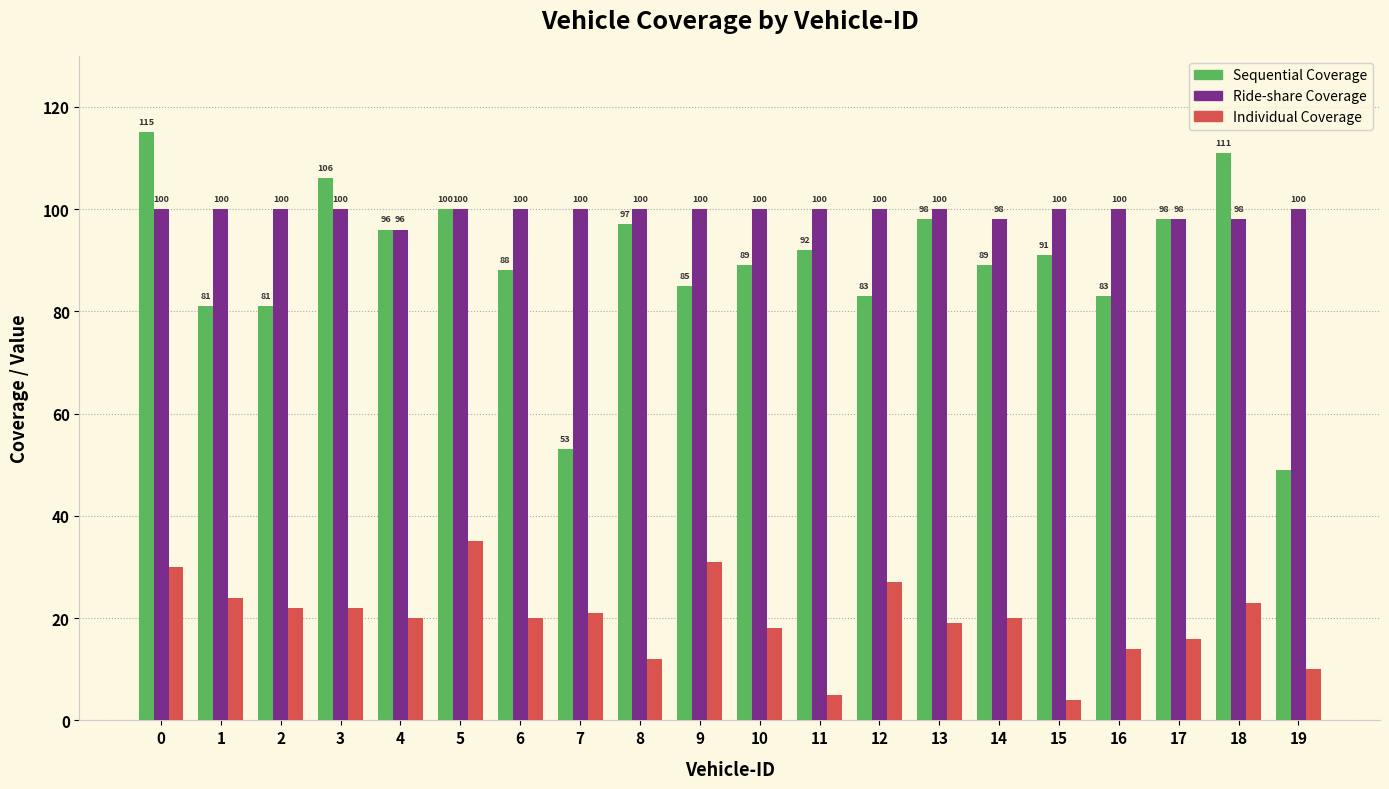

Reading left to right, transcribe all the data shown in this chart.

Sequential Coverage: 0=115	1=81	2=81	3=106	4=96	5=100	6=88	7=53	8=97	9=85	10=89	11=92	12=83	13=98	14=89	15=91	16=83	17=98	18=111	19=49
Ride-share Coverage: 0=100	1=100	2=100	3=100	4=96	5=100	6=100	7=100	8=100	9=100	10=100	11=100	12=100	13=100	14=98	15=100	16=100	17=98	18=98	19=100
Individual Coverage: 0=30	1=24	2=22	3=22	4=20	5=35	6=20	7=21	8=12	9=31	10=18	11=5	12=27	13=19	14=20	15=4	16=14	17=16	18=23	19=10